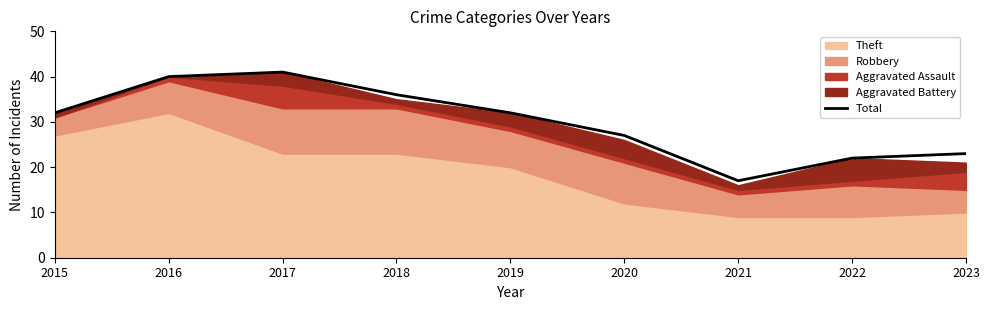

Reading right to left, extract all data points from this chart.

23	22	17	27	32	36	41	40	32